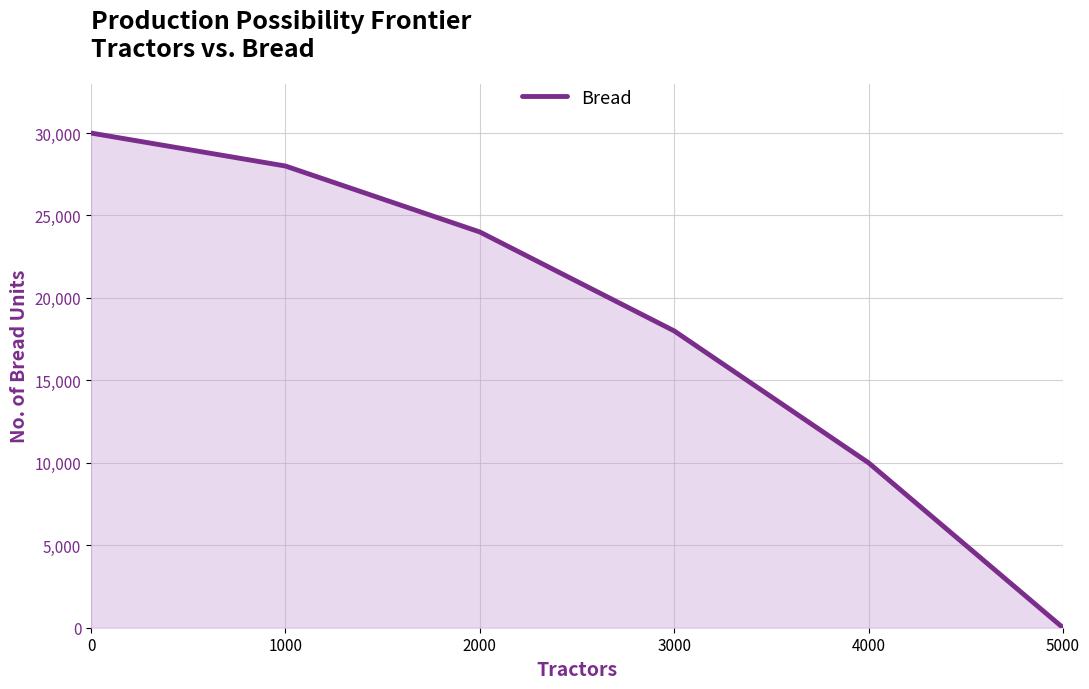

What is the greatest value displayed?

30000